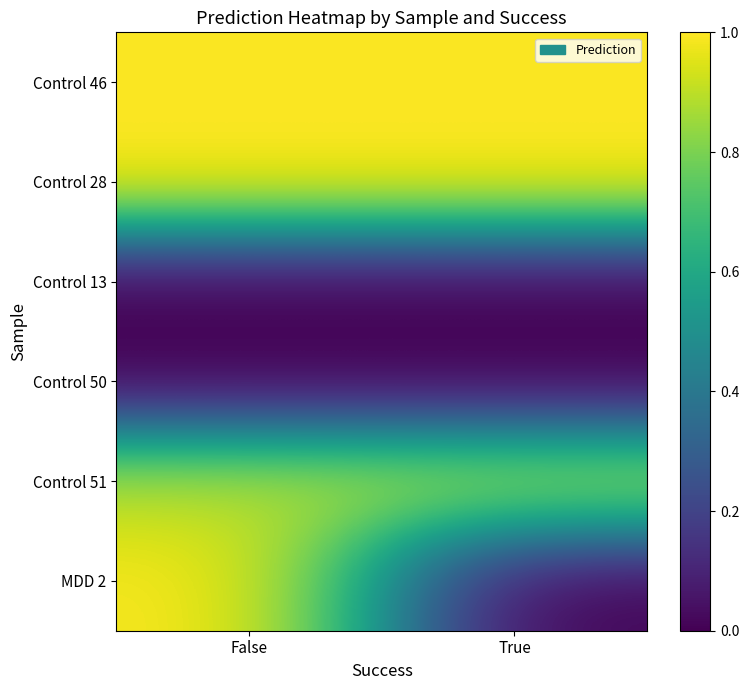

What is the total value across all series at False?

3.9